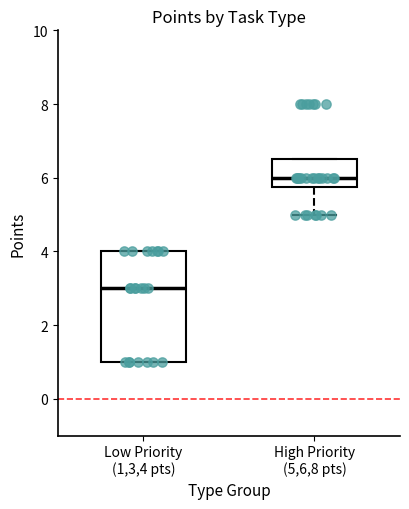

Which box is the tallest, from its lower edge to its upper edge?

Low Priority (1,3,4 pts)